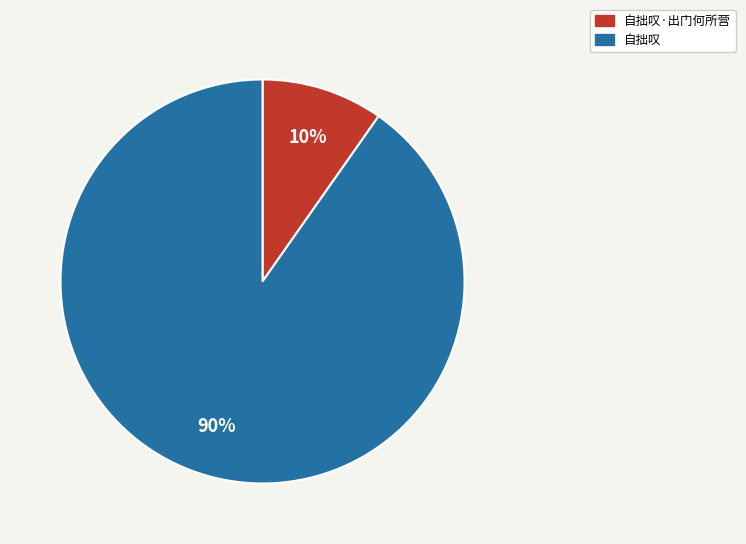

Do 自拙叹·出门何所营 and 自拙叹 together represent more than half of the pie?

Yes